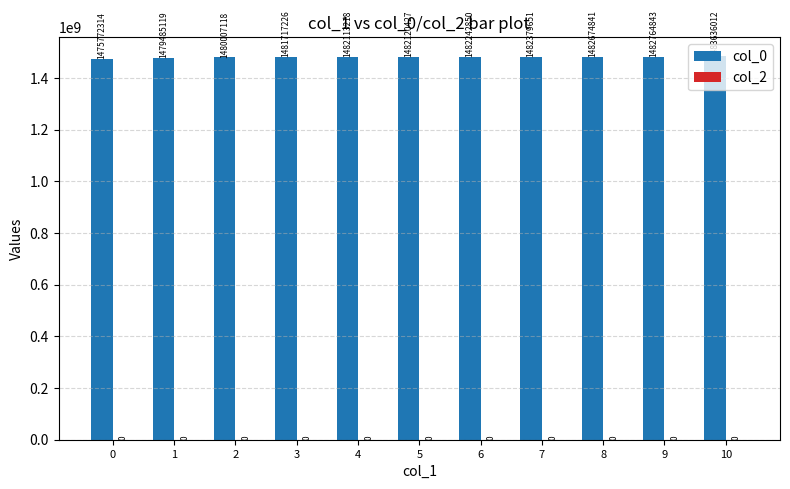

How many values are below 1482120427?

5